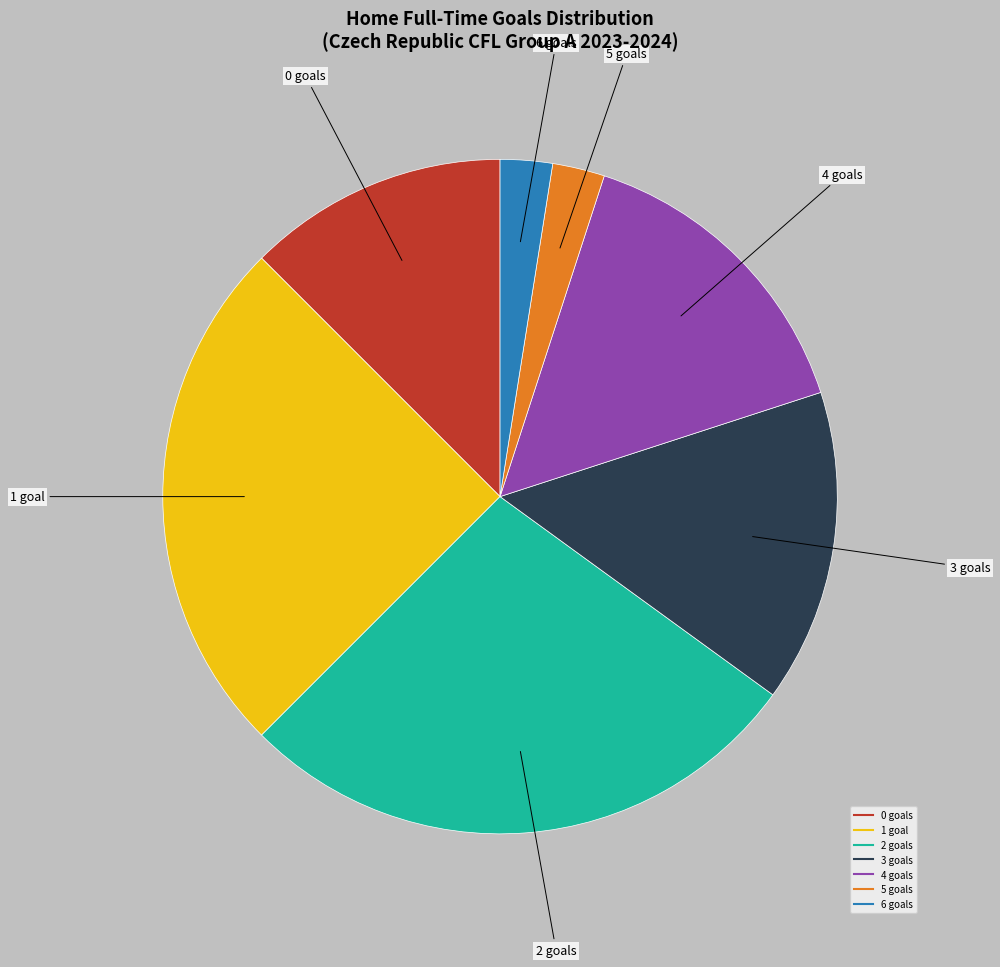

Is there a majority slice in this chart?

No